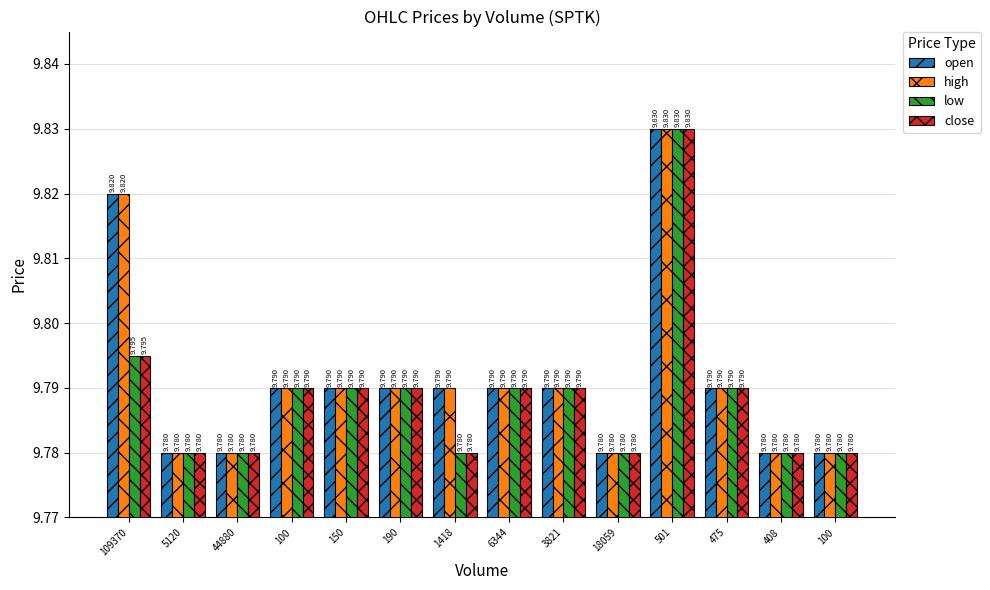

What is the sum of all open values?

137.1